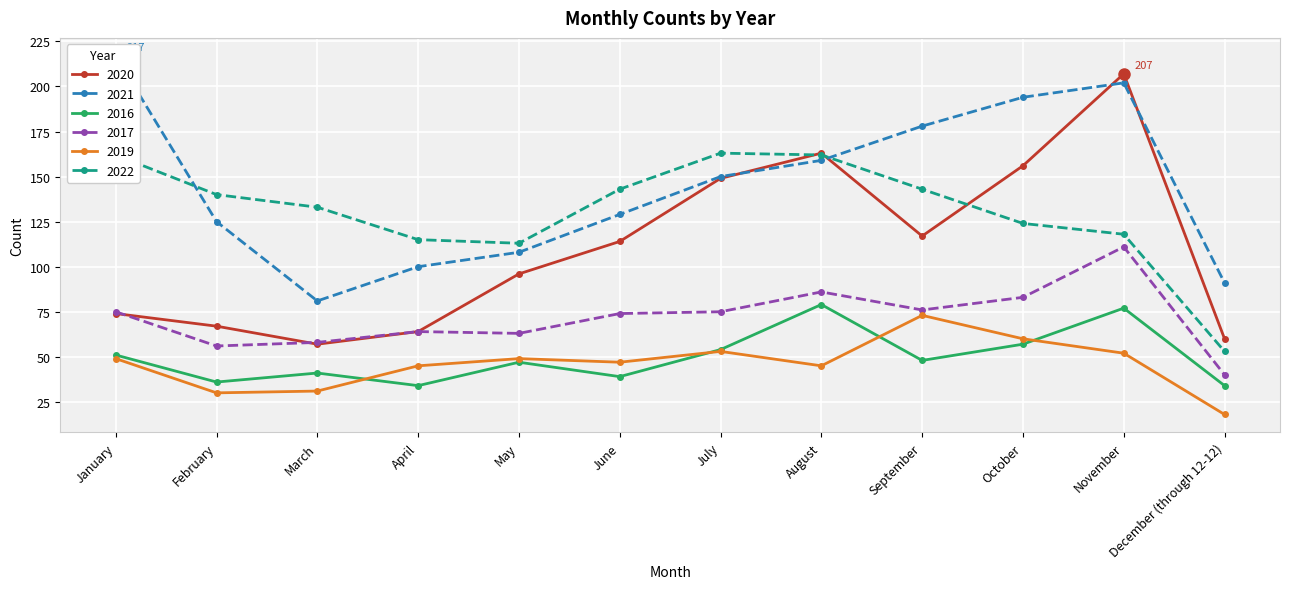

Count the number of data series in this chart.

6